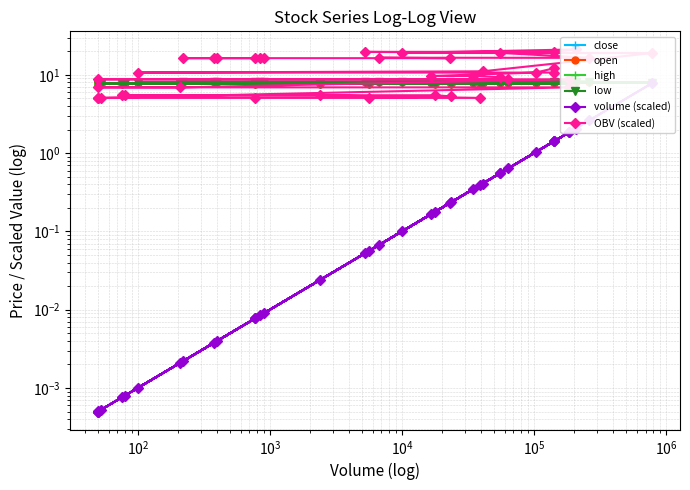

How many distinct data groups are displayed?

6